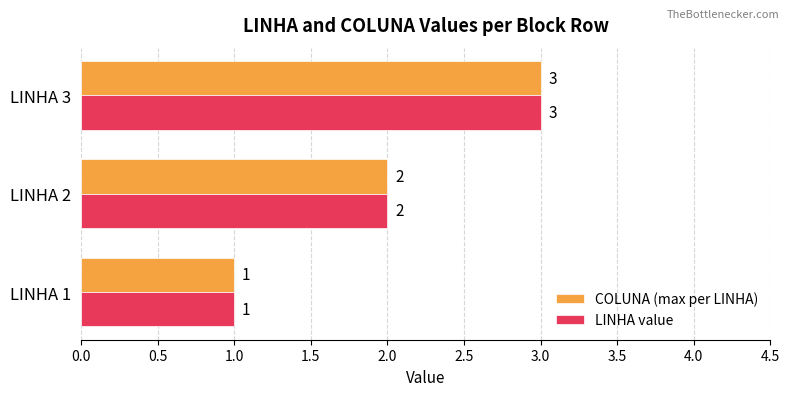

Where is LINHA value nearest to the value 2?

LINHA 2